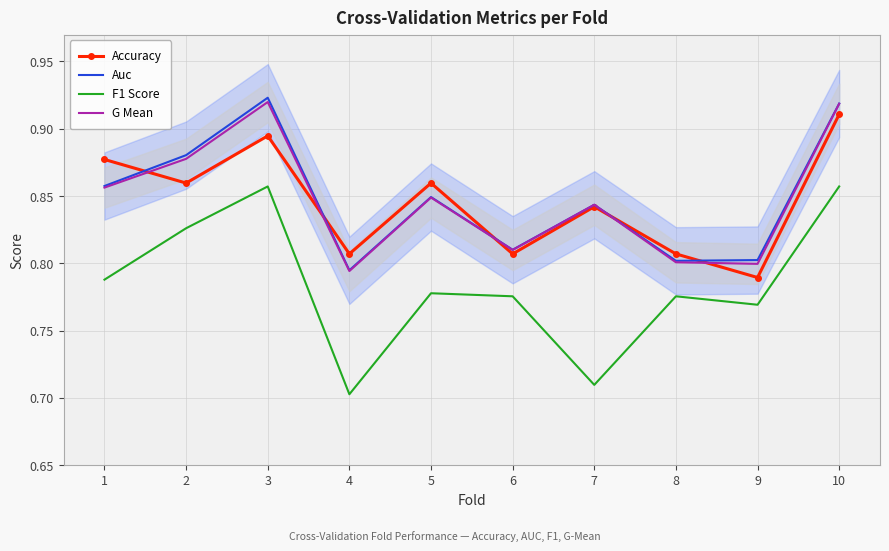

Is it true that G Mean equals 0.9 at 2?

True